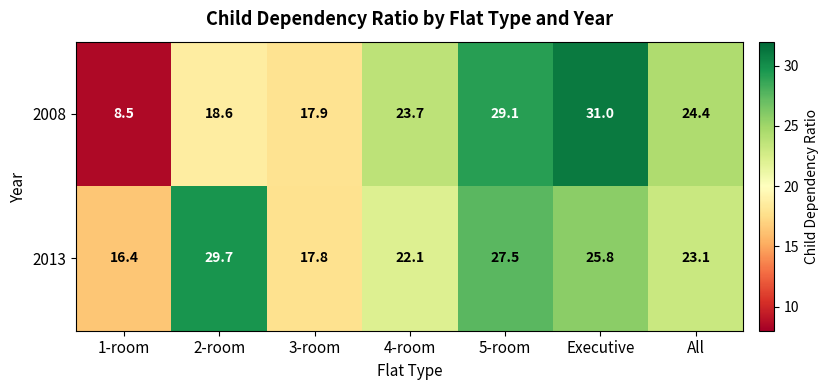

Is it true that 2008 equals 6.9 at All?

False